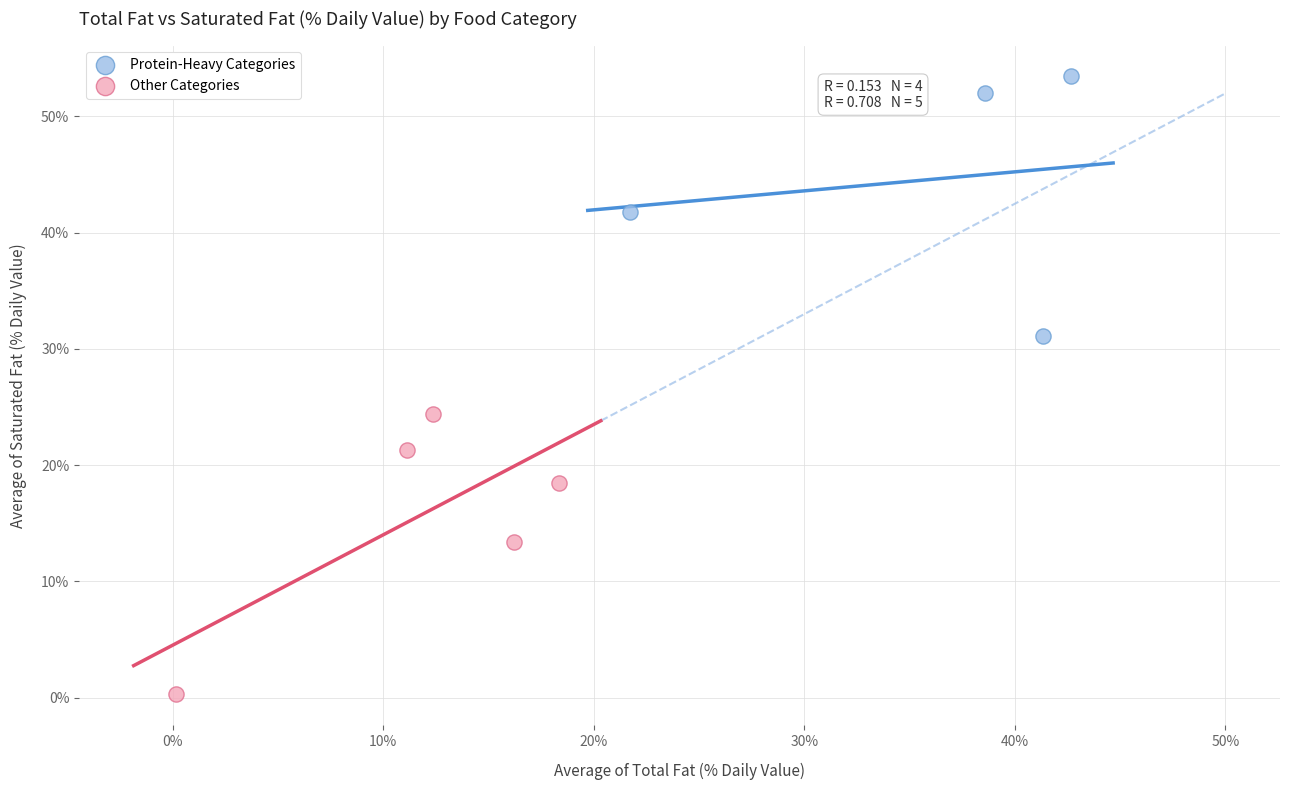

Which series reaches the minimum Y coordinate?

Other Categories